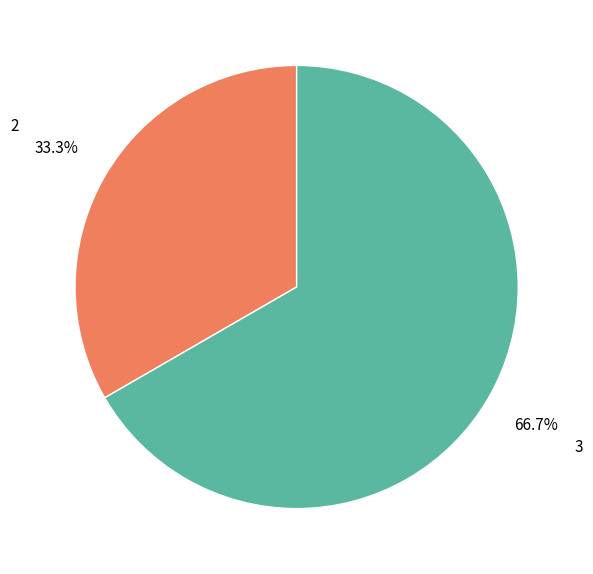

Is 3 the majority of the pie?

Yes